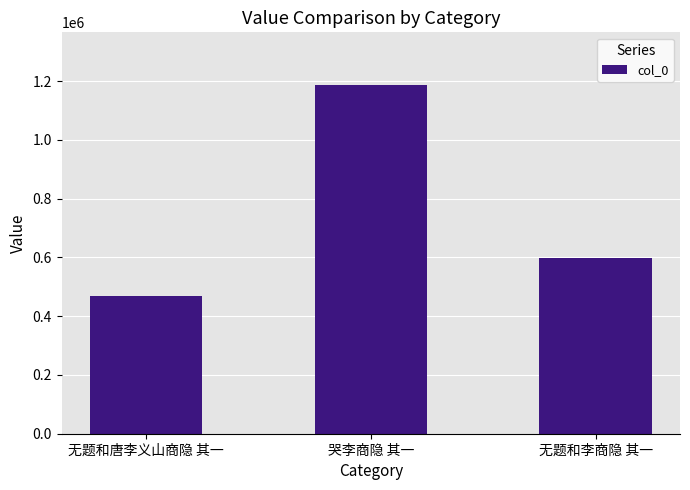

What is the difference between the values at 无题和唐李义山商隐 其一 and 哭李商隐 其一?

718802